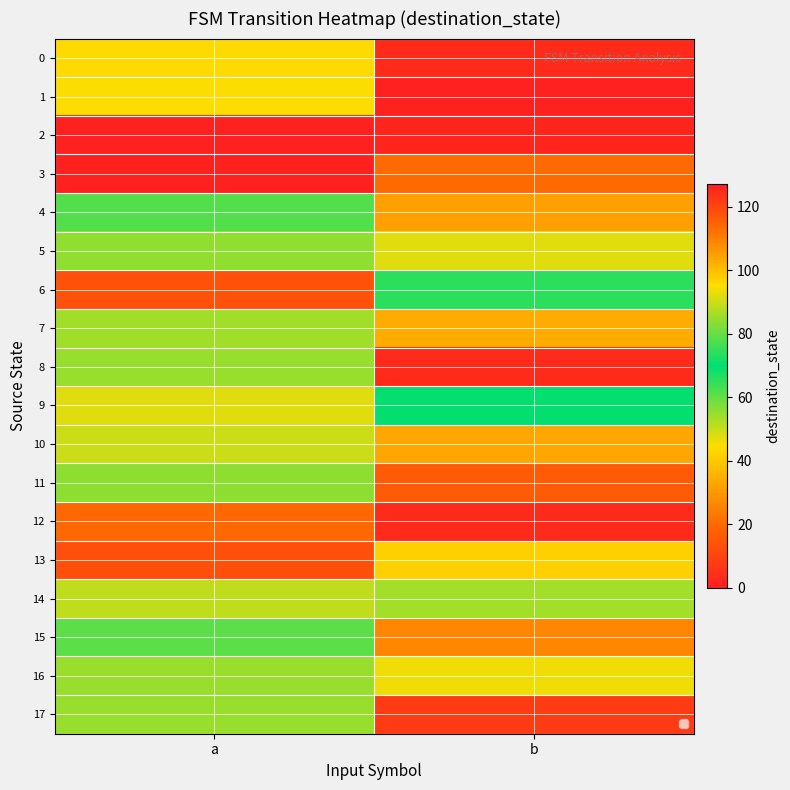

How many categories are shown in the chart?

2